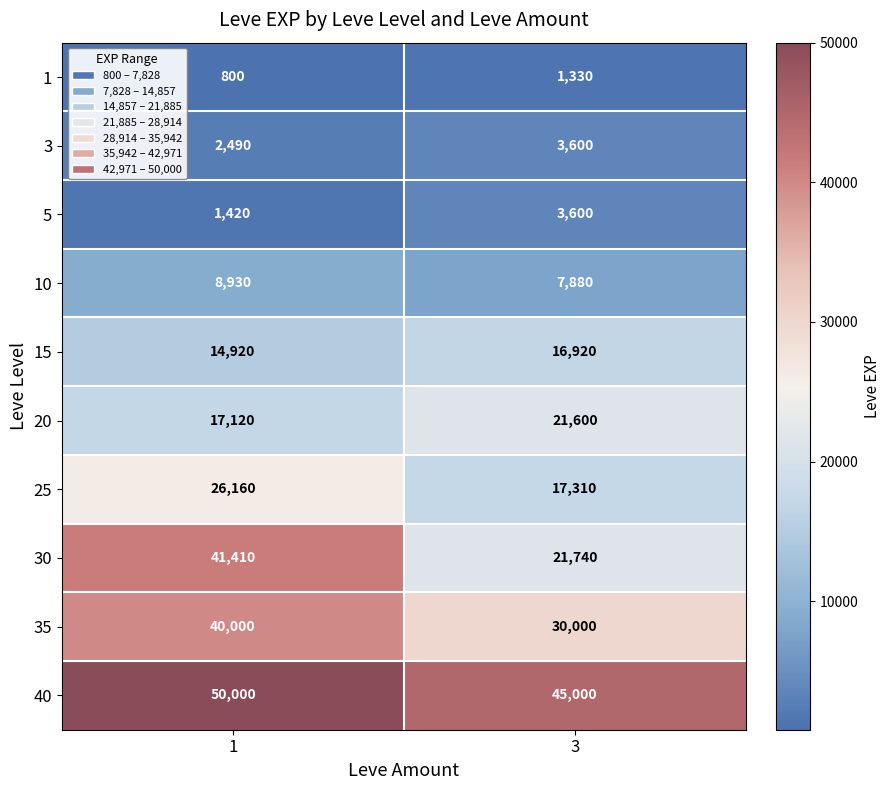

Which series changed the most between 1 and 3?

30